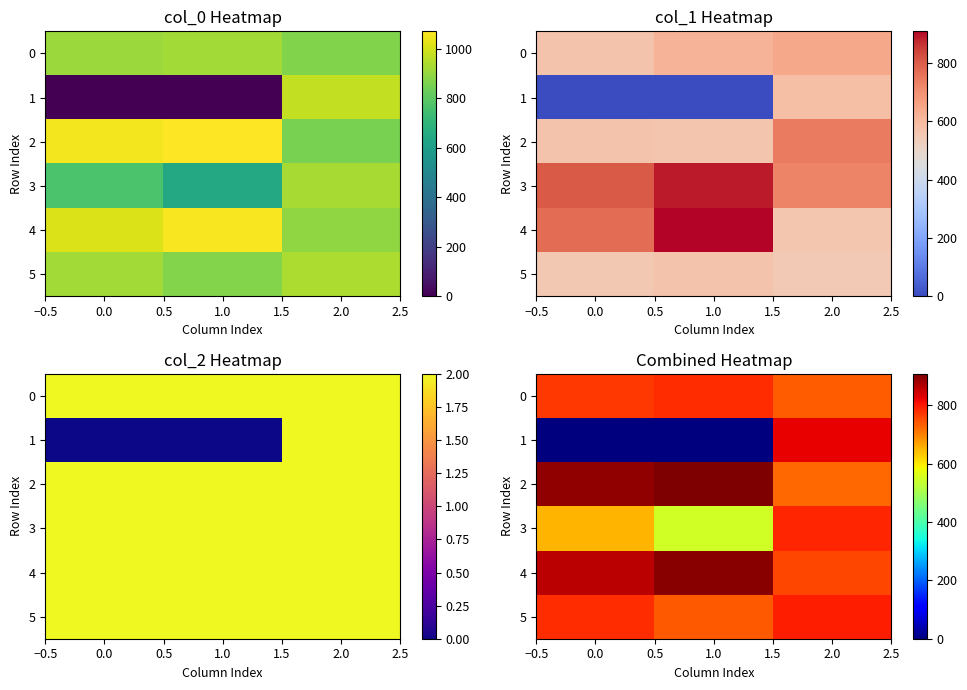

How many data points in 5 are above 780?

2